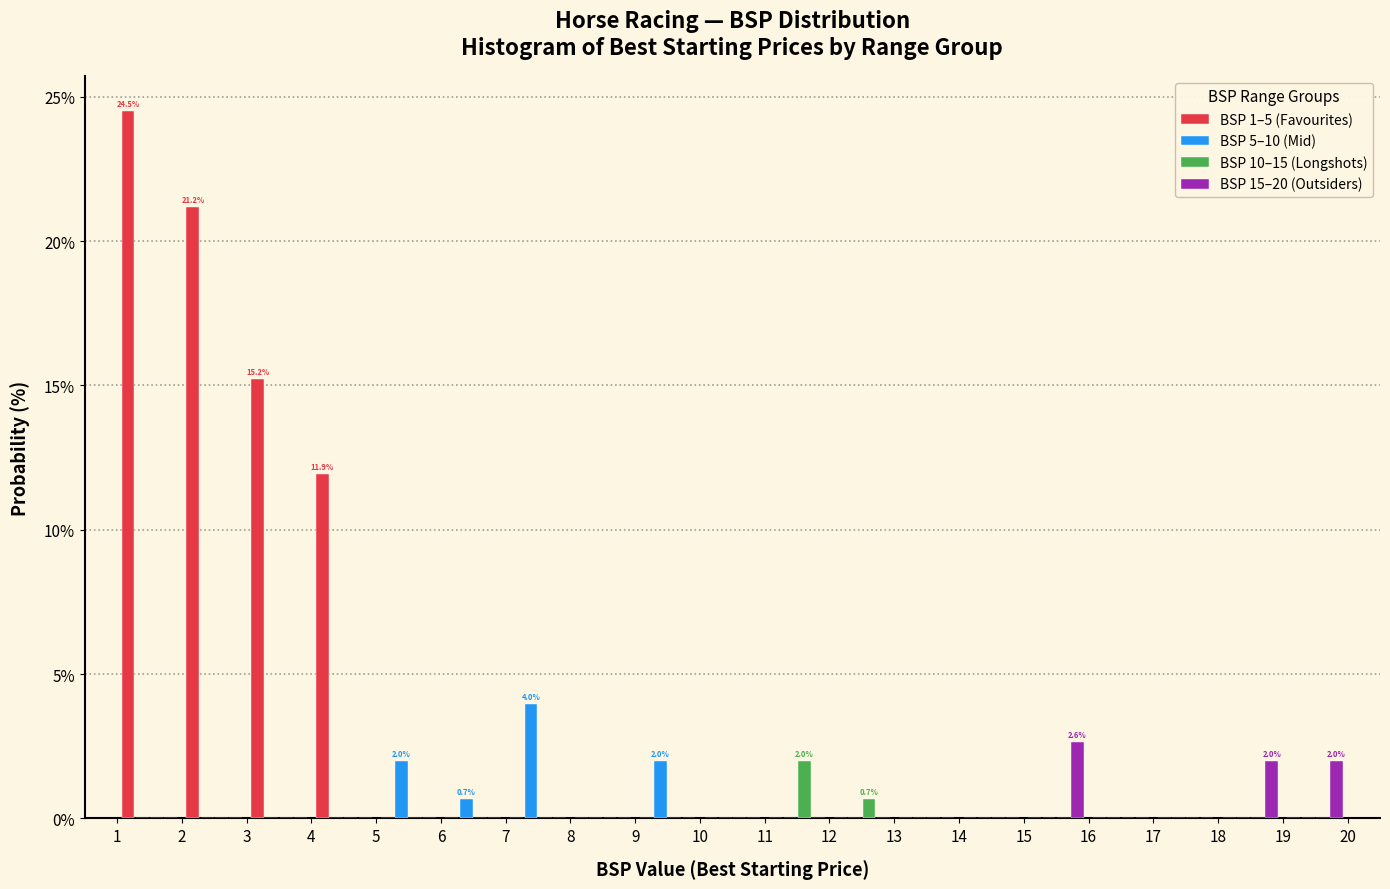

In the BSP 1–5 (Favourites) series, which range on the x-axis has the tallest bar?

1 to 2